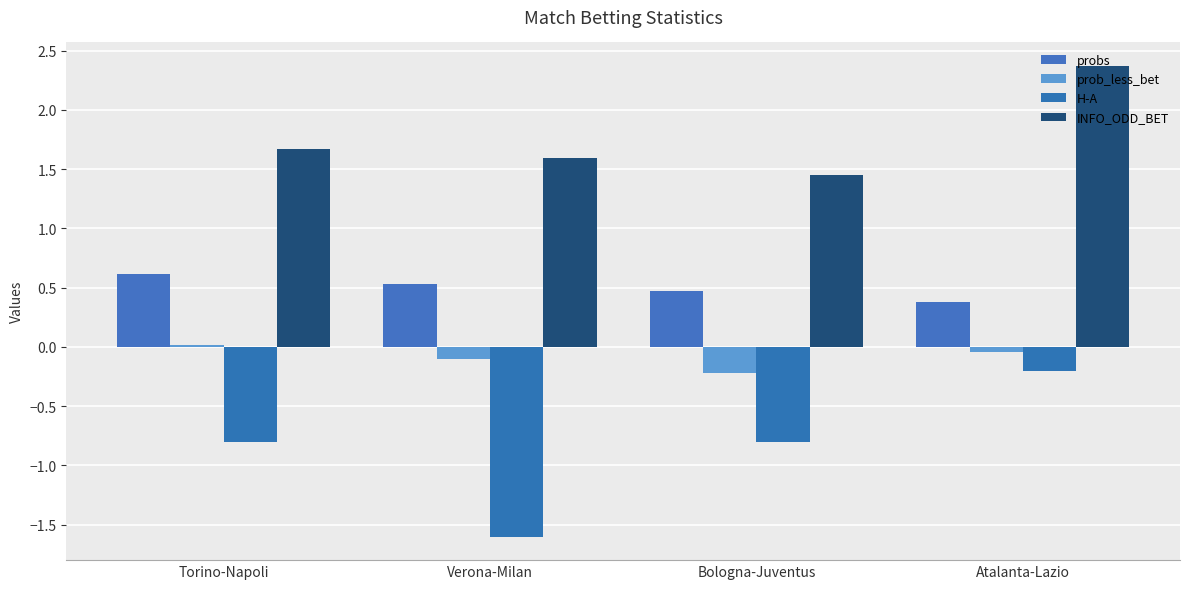

What are all the series names shown in the legend?

probs, prob_less_bet, H-A, INFO_ODD_BET